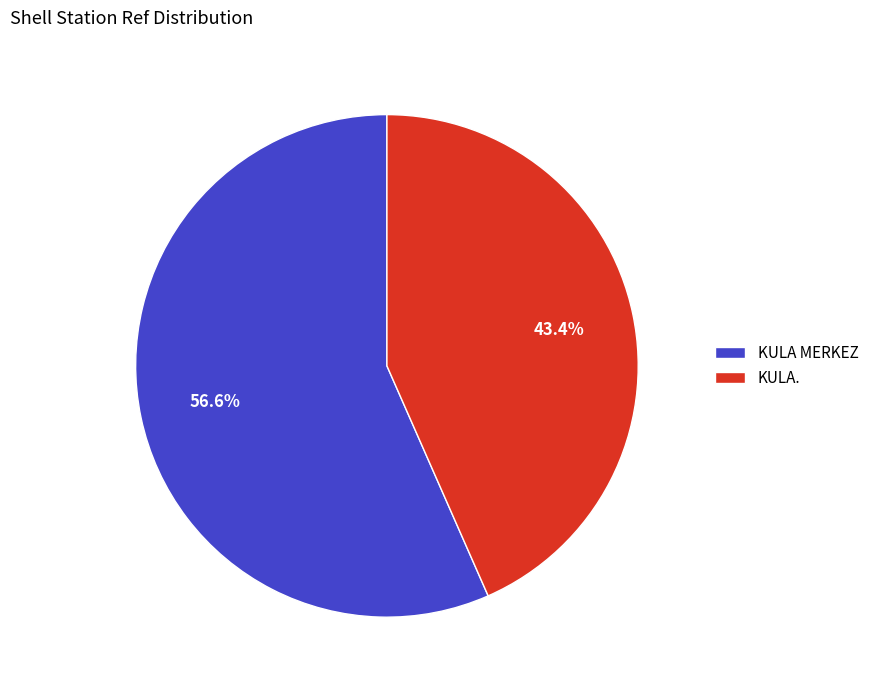

How much of the chart is everything except KULA MERKEZ?

43.4%